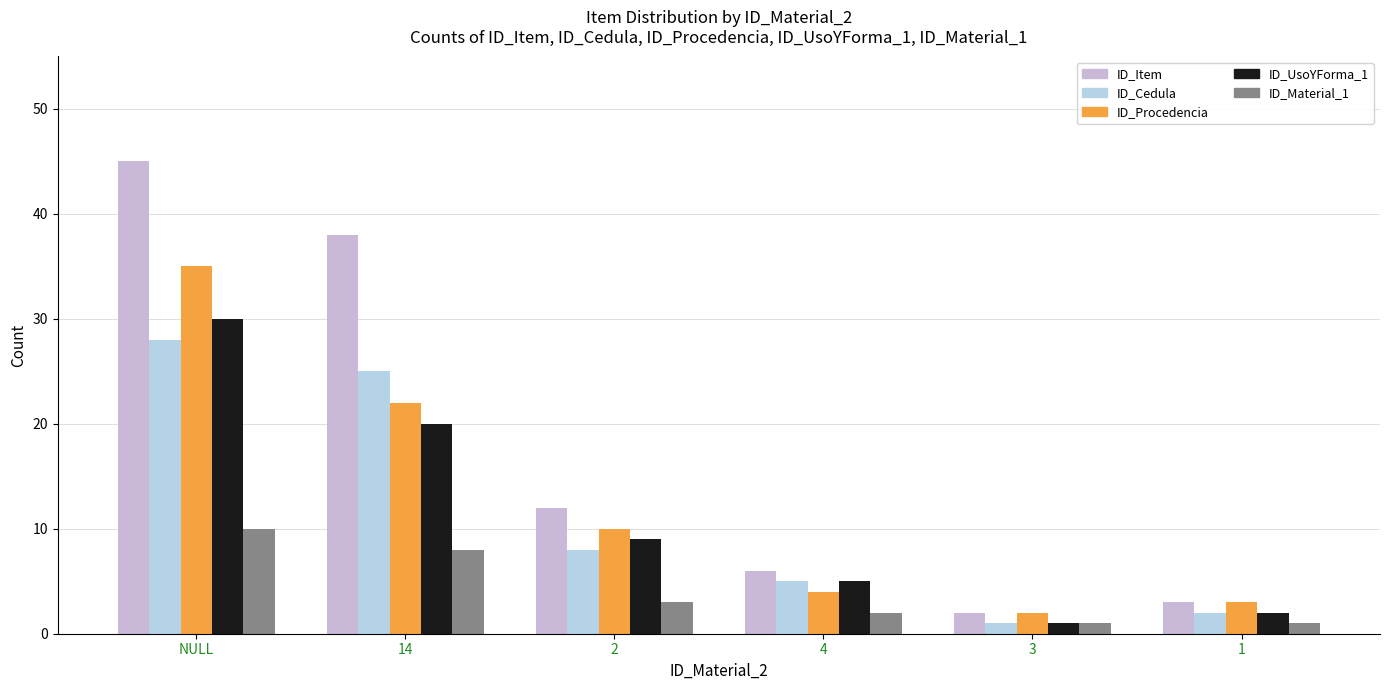

What is the difference between the highest and lowest values at 14?

30